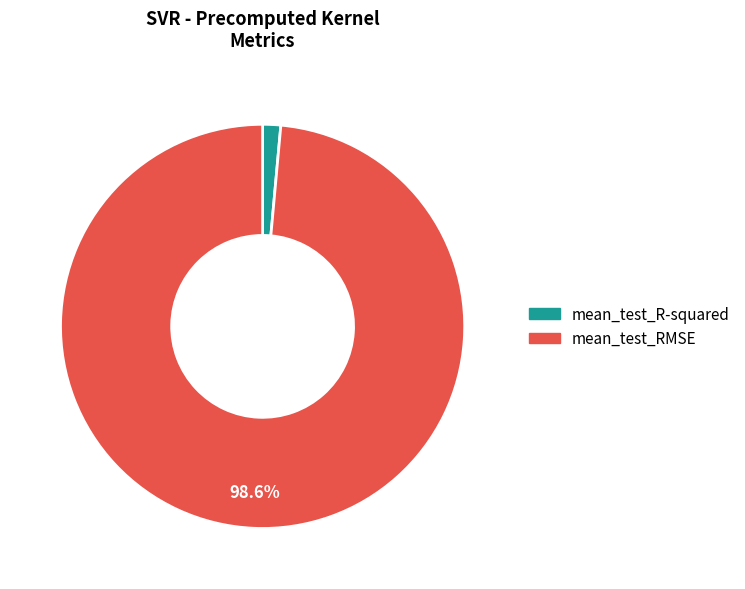

How many segments does this pie chart have?

2